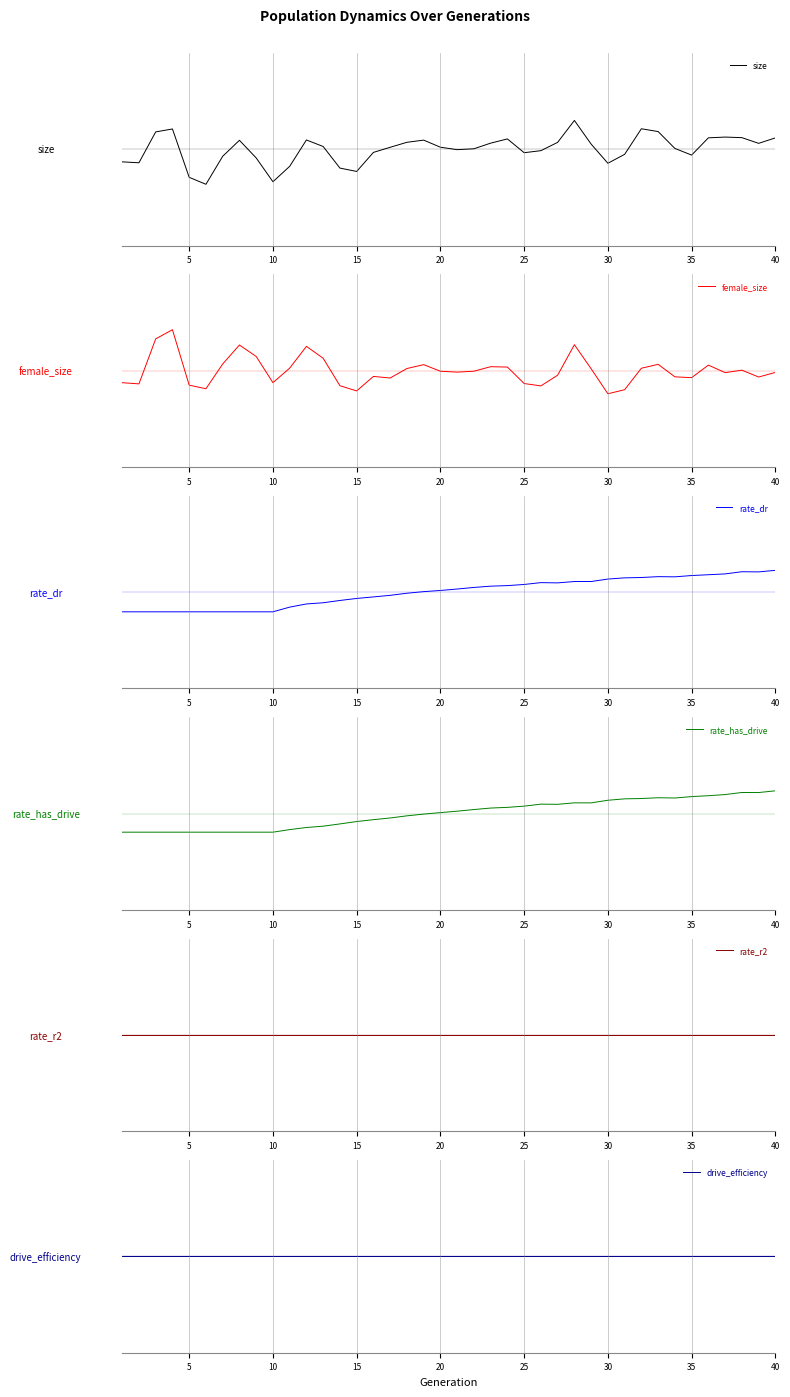

Read the size value at 5.

-0.3